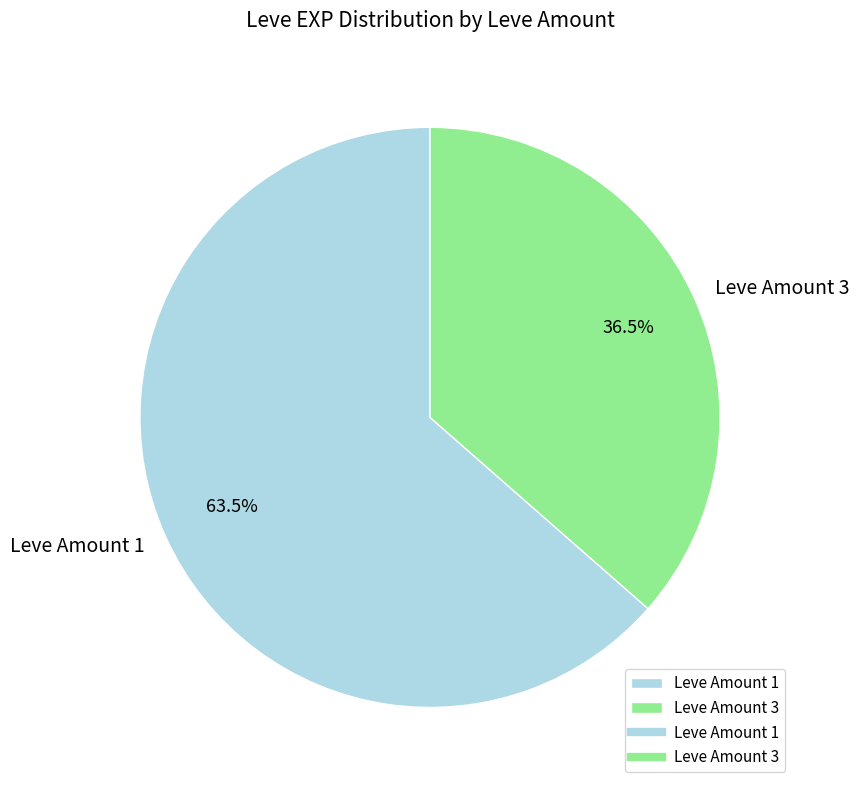

How many segments does this pie chart have?

2